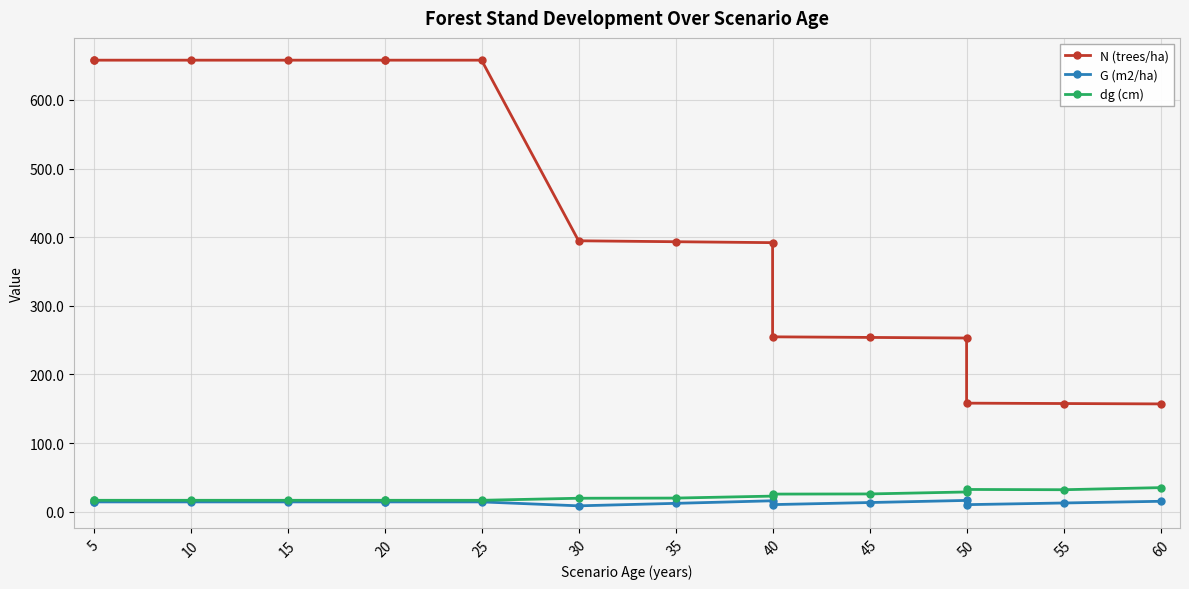

Reading left to right, transcribe all the data shown in this chart.

N (trees/ha): 657.8	657.8	657.8	657.8	657.8	657.8	657.8	394.7	393.3	392.0	254.8	253.9	253.0	158.2	157.6	157.1
G (m2/ha): 14.3	14.3	14.3	14.3	14.3	14.3	14.3	8.6	12.2	15.9	10.3	13.4	16.4	10.3	12.7	15.2
dg (cm): 16.6	16.6	16.6	16.6	16.6	16.6	16.6	19.6	19.9	22.7	25.7	25.9	28.8	32.4	32.0	35.1